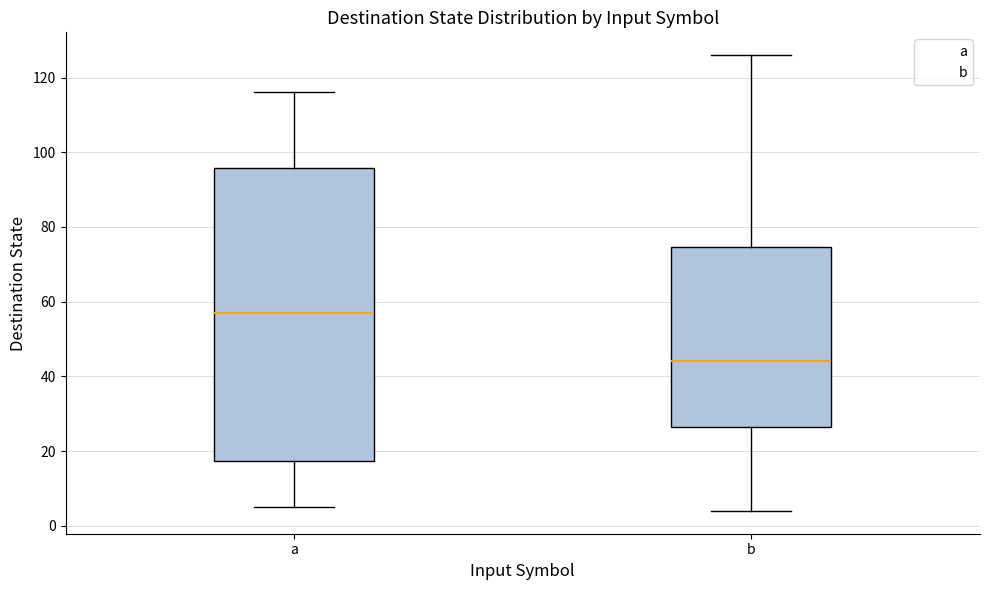

Reading left to right, transcribe this box plot: for each box, give where its median line is, the range the box spans, and where its two whiskers end, as read against the y-axis. The values are not printed on the chart, so give them approximately, as read against the axis.

a: median 58, box 18 to 96, whiskers 6 to 116
b: median 44, box 26 to 74, whiskers 4 to 126